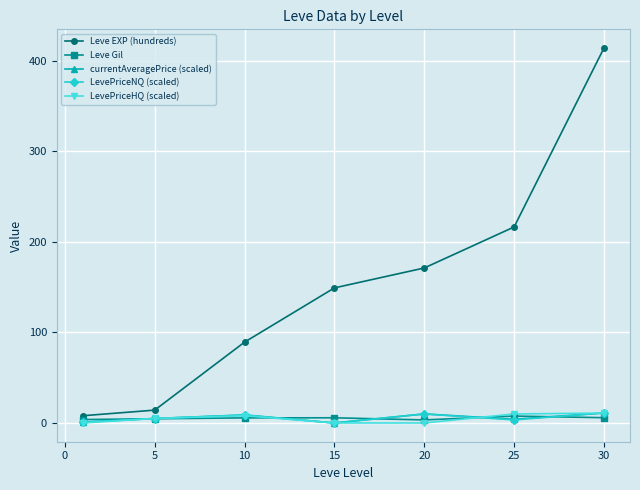

True or false: Leve EXP (hundreds) has more than 2 interior local peaks.

False